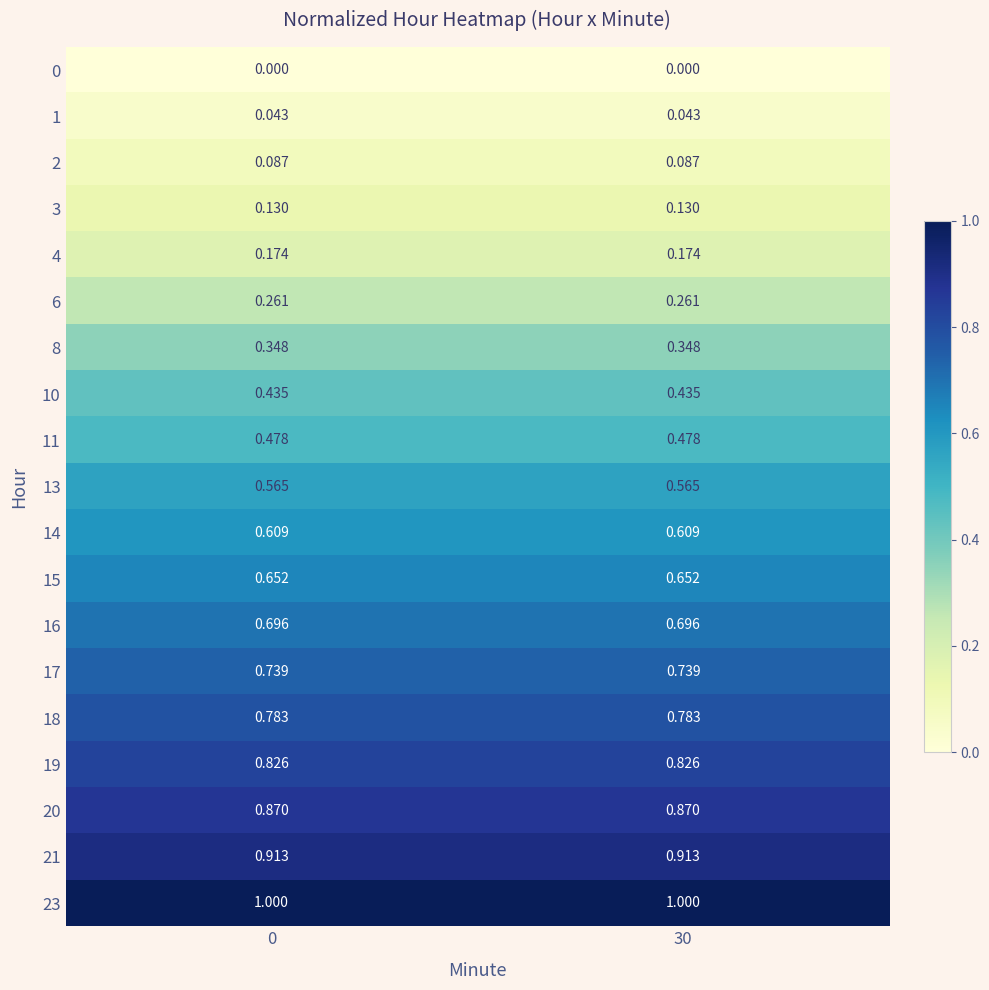

How many data points does each series have?

2